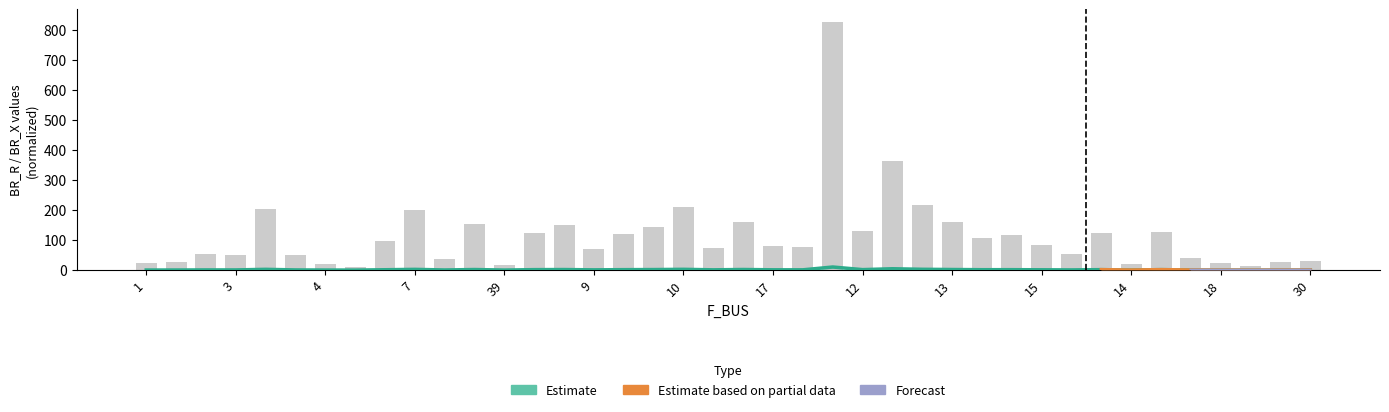

What are all the series names shown in the legend?

Estimate, Estimate based on partial data, Forecast